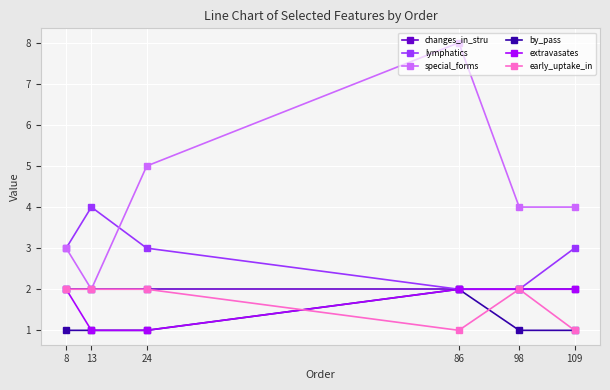

Reading left to right, extract all data points from this chart.

changes_in_stru: 2	2	2	2	2	2
lymphatics: 3	4	3	2	2	3
special_forms: 3	2	5	8	4	4
by_pass: 1	1	1	2	1	1
extravasates: 2	1	1	2	2	2
early_uptake_in: 2	2	2	1	2	1